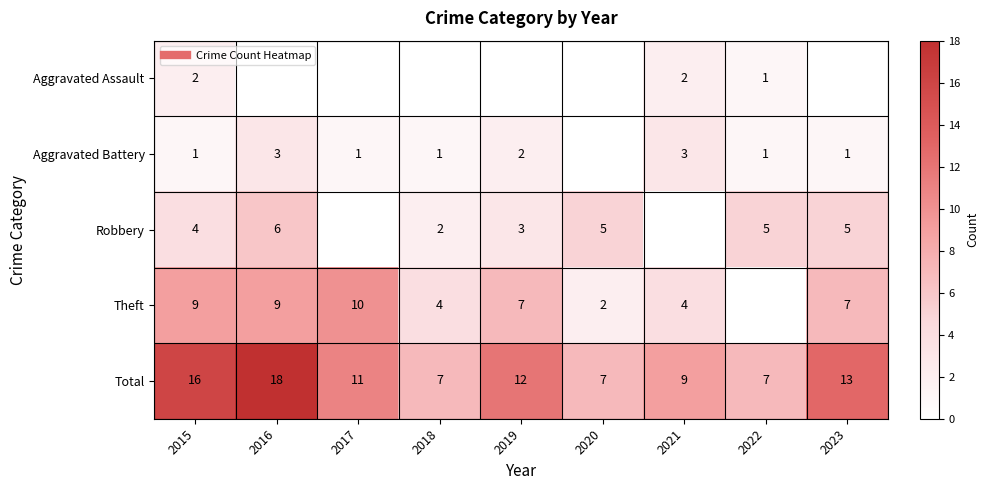

What is the spread (max minus min) of values at 2021?

9